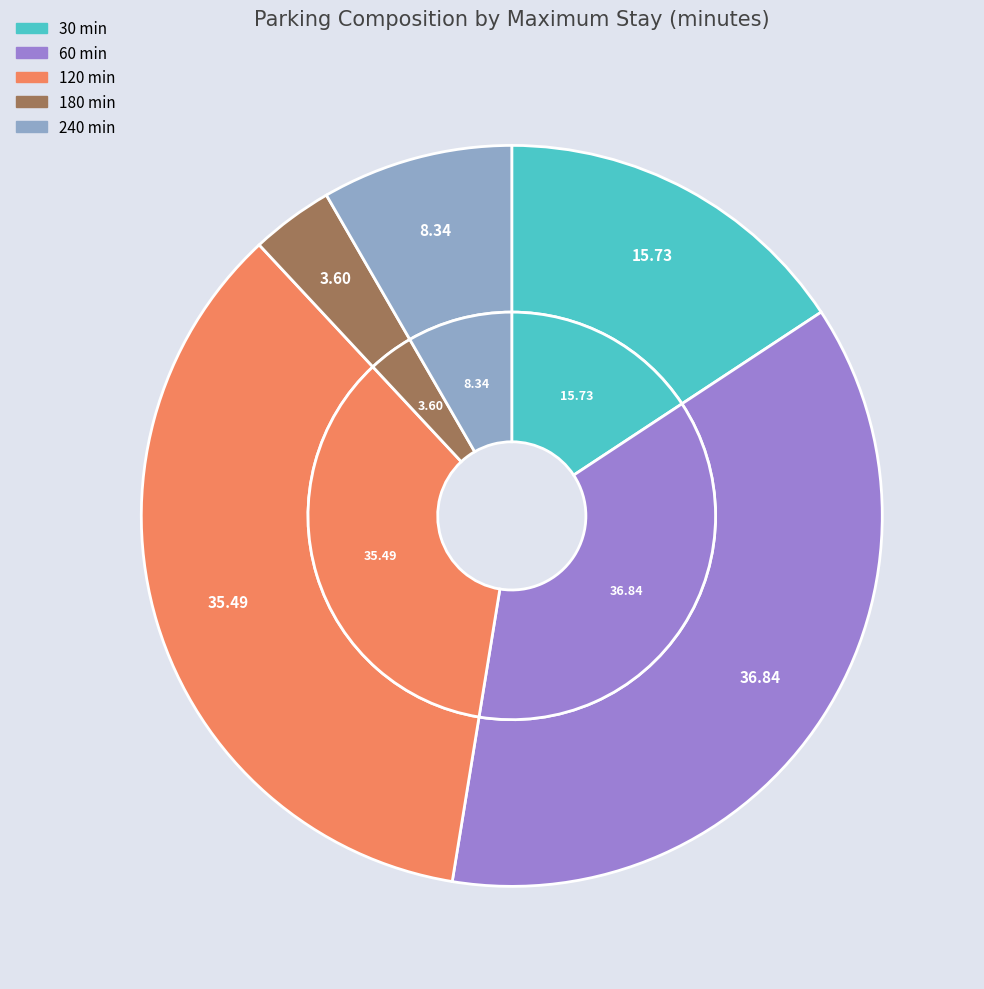

To the nearest percent, what portion does 60 represent?

37%